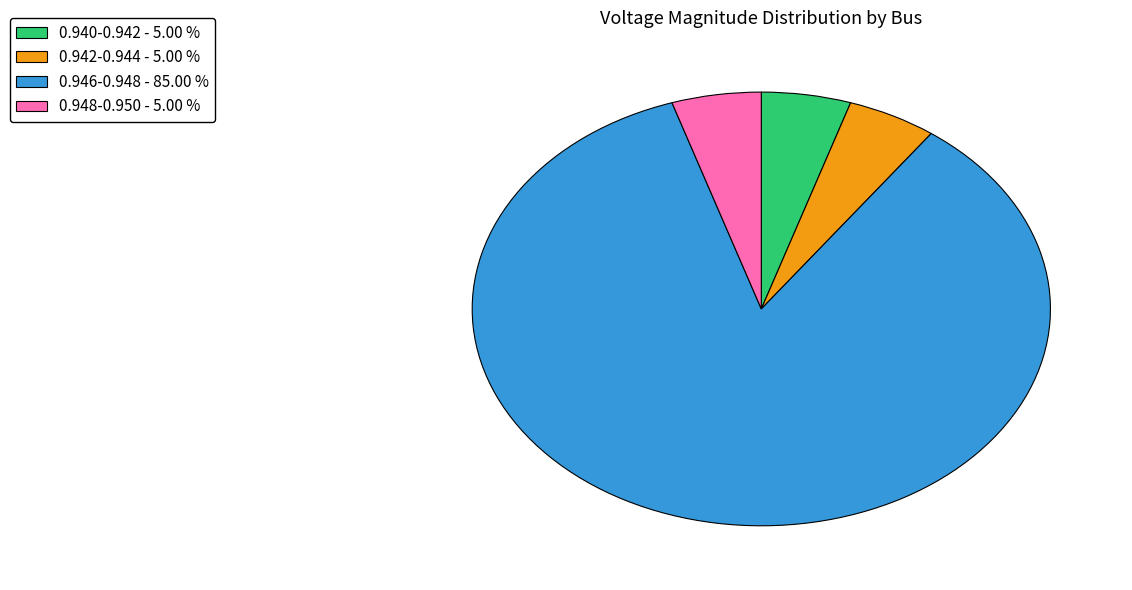

What is the majority slice?

0.946-0.948 - 85.00 %